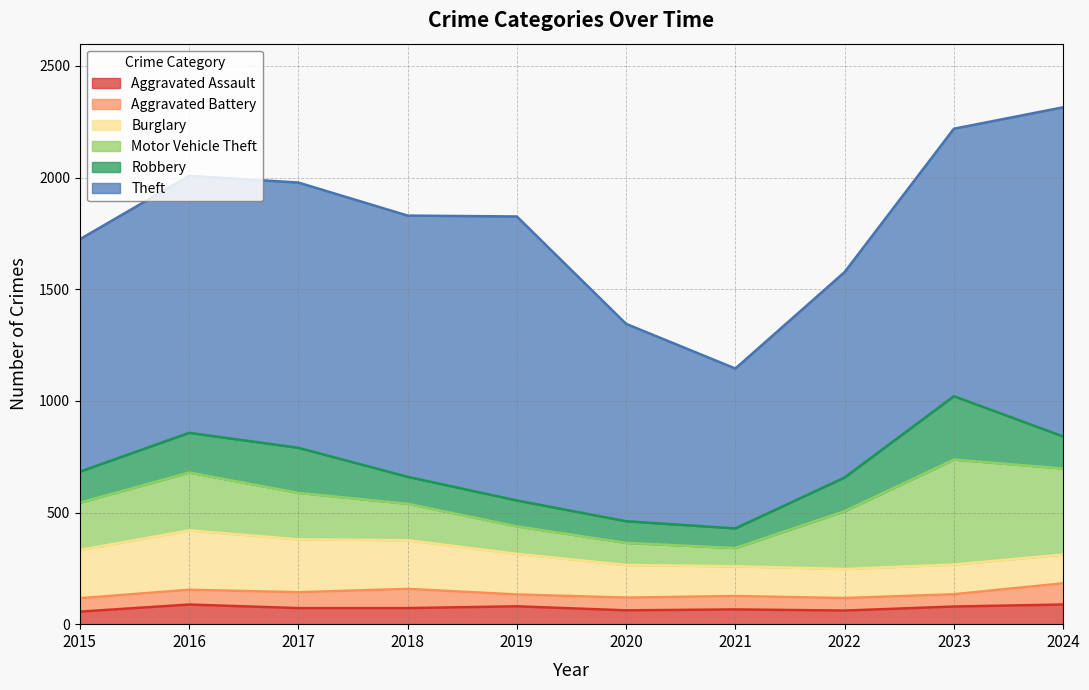

Is it true that Burglary equals 181 at 2021?

False